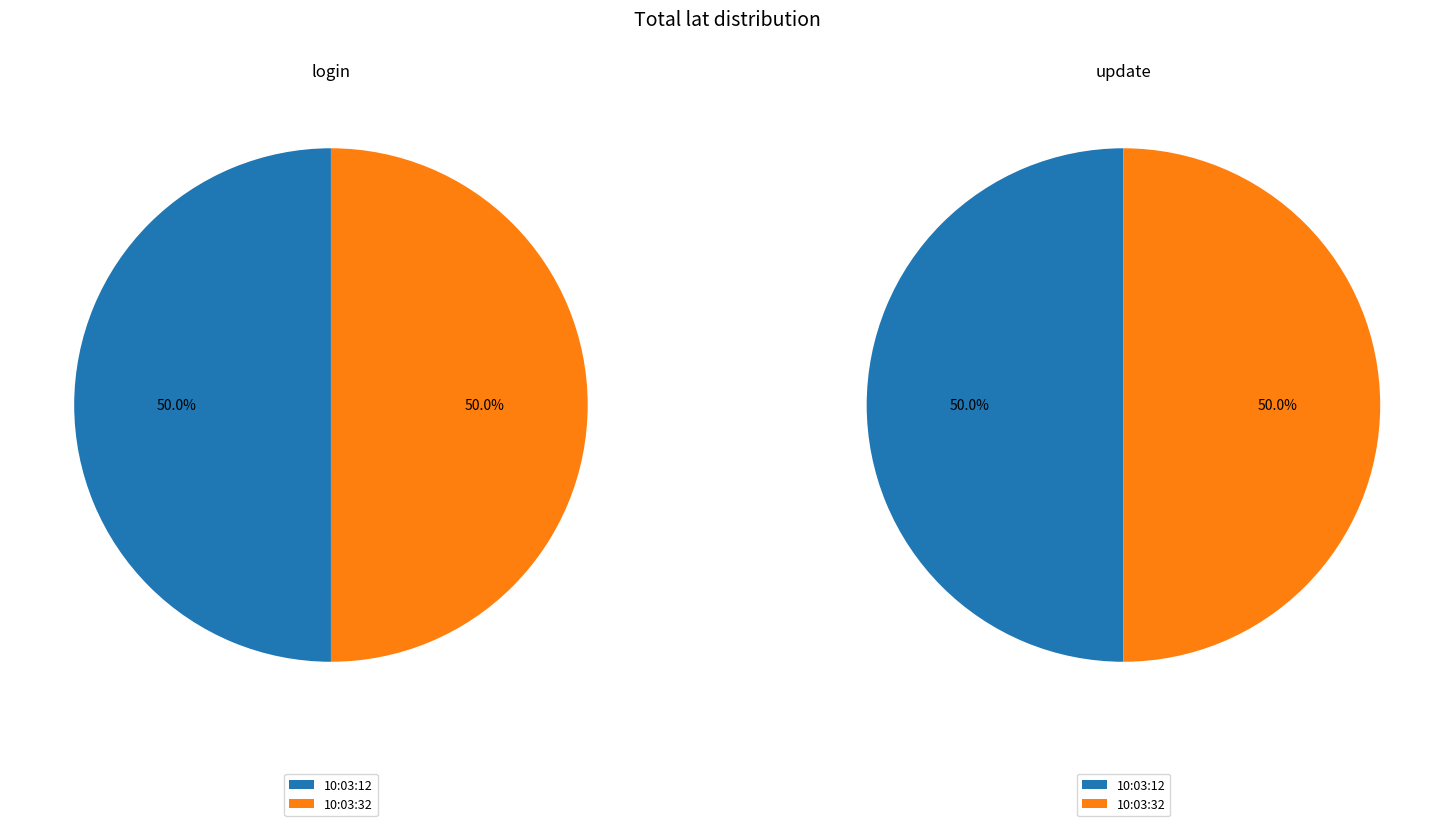

The 10:03:12 slice represents 50% of the pie. True or false?

True